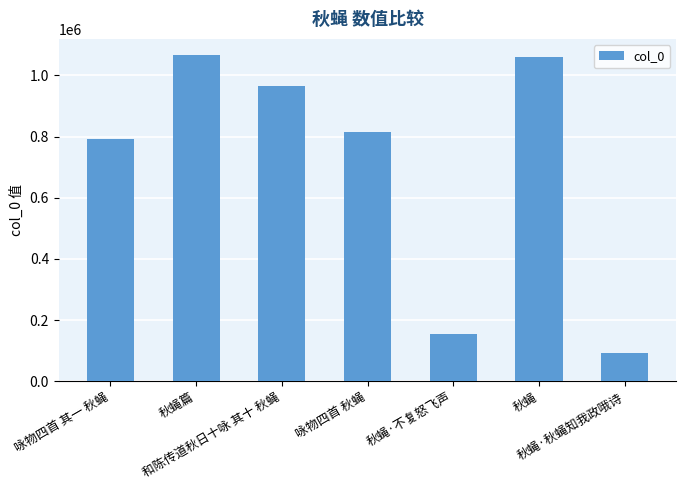

Count the number of data series in this chart.

1